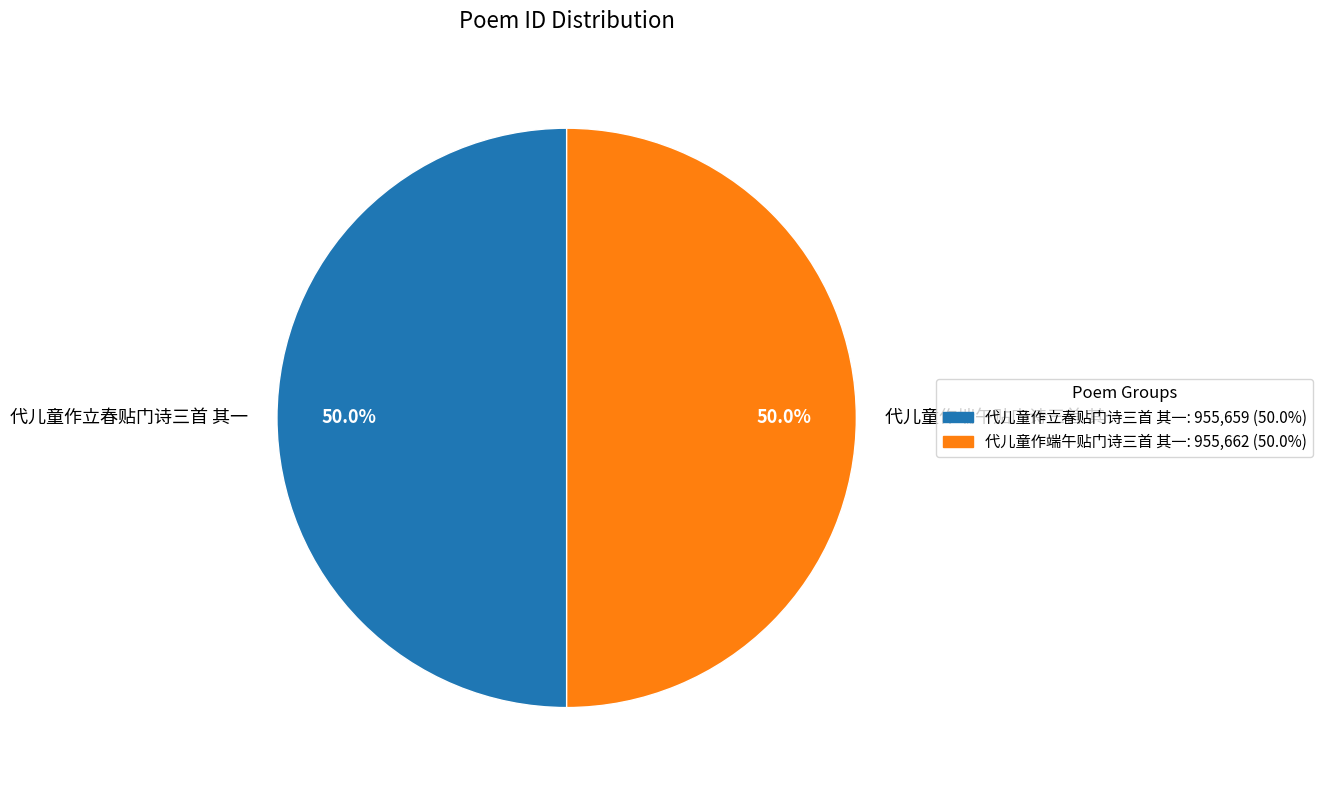

Is the sum of 代儿童作立春贴门诗三首 其一 and 代儿童作端午贴门诗三首 其一 greater than half?

Yes